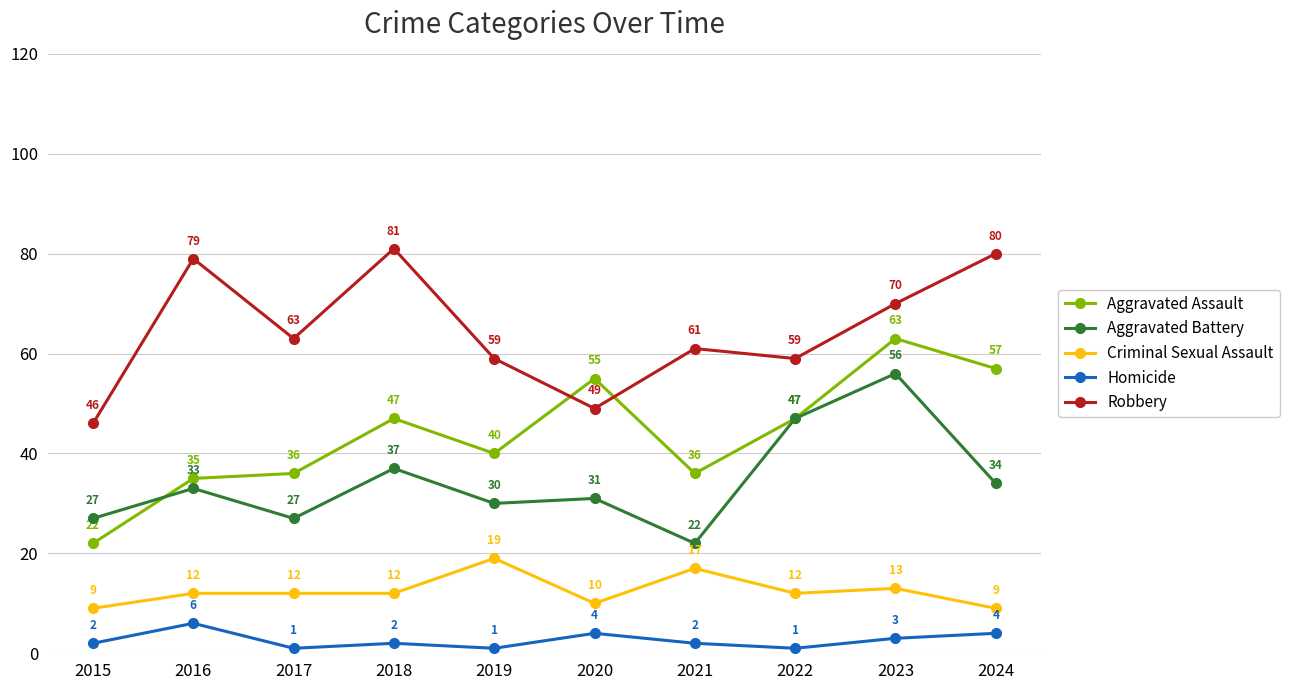

Reading left to right, what are all the values shown in this chart?

Aggravated Assault: 2015=22	2016=35	2017=36	2018=47	2019=40	2020=55	2021=36	2022=47	2023=63	2024=57
Aggravated Battery: 2015=27	2016=33	2017=27	2018=37	2019=30	2020=31	2021=22	2022=47	2023=56	2024=34
Criminal Sexual Assault: 2015=9	2016=12	2017=12	2018=12	2019=19	2020=10	2021=17	2022=12	2023=13	2024=9
Homicide: 2015=2	2016=6	2017=1	2018=2	2019=1	2020=4	2021=2	2022=1	2023=3	2024=4
Robbery: 2015=46	2016=79	2017=63	2018=81	2019=59	2020=49	2021=61	2022=59	2023=70	2024=80